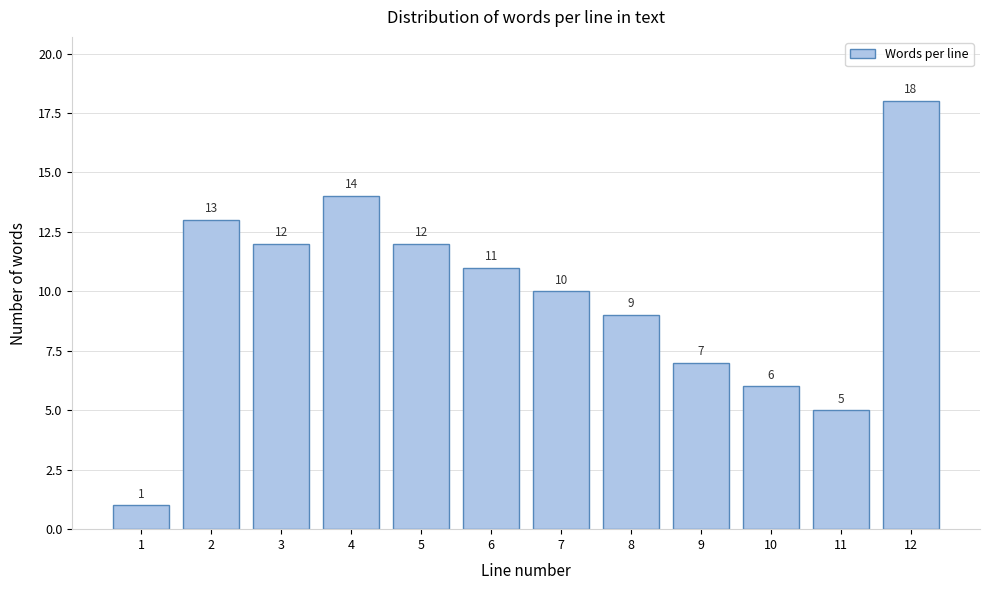

Reading left to right, what are all the values shown in this chart?

1=1	2=13	3=12	4=14	5=12	6=11	7=10	8=9	9=7	10=6	11=5	12=18